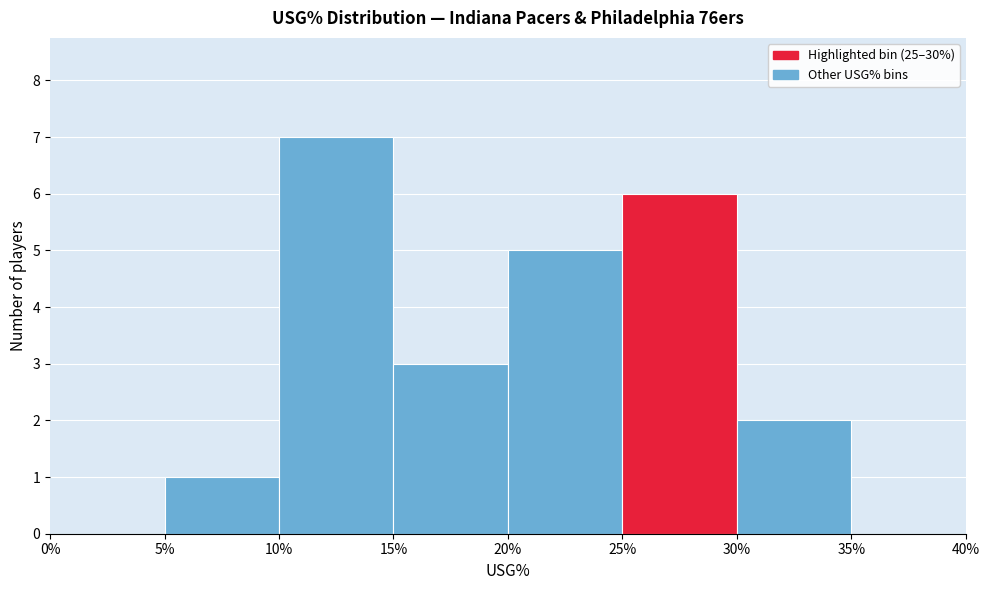

Reading left to right, list every bar in this chart as the range it spans on the x-axis followed by its height. The values are not printed on the chart, so give them approximately, as read against the axis.

0% to 5%: 0
5% to 10%: 1
10% to 15%: 7
15% to 20%: 3
20% to 25%: 5
25% to 30%: 6
30% to 35%: 2
35% to 40%: 0